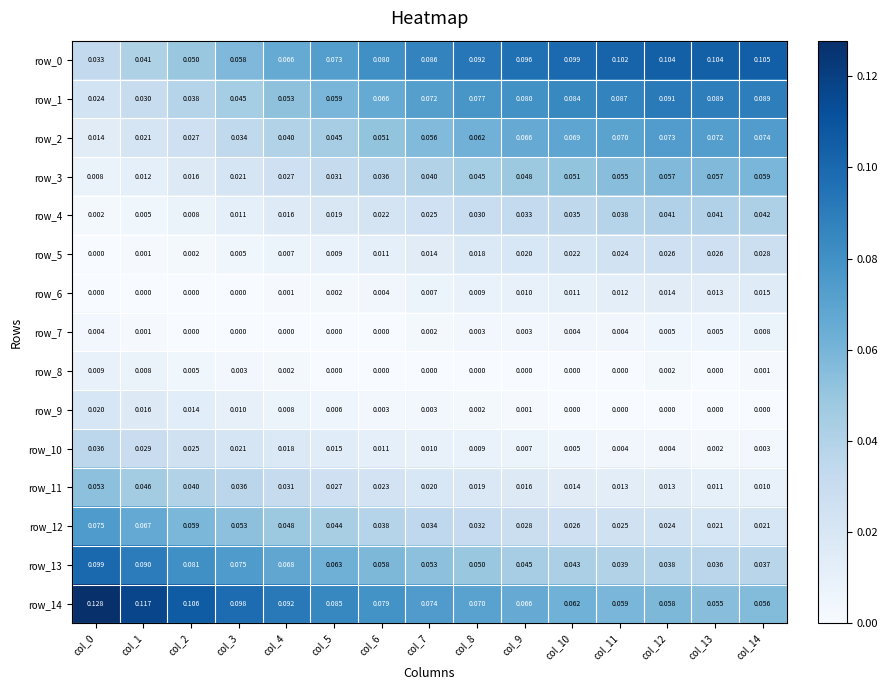

Is the value of row_3 at col_5 greater than the value of row_5 at col_12?

Yes